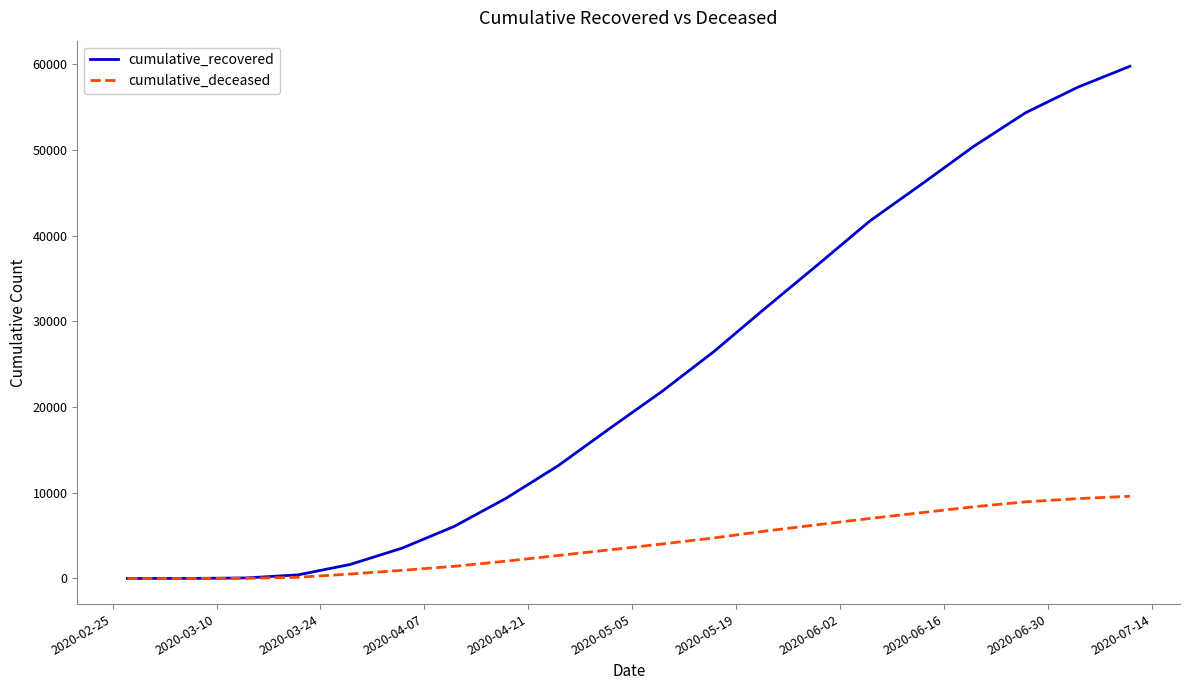

Does the chart display data point markers on the line(s)?

No